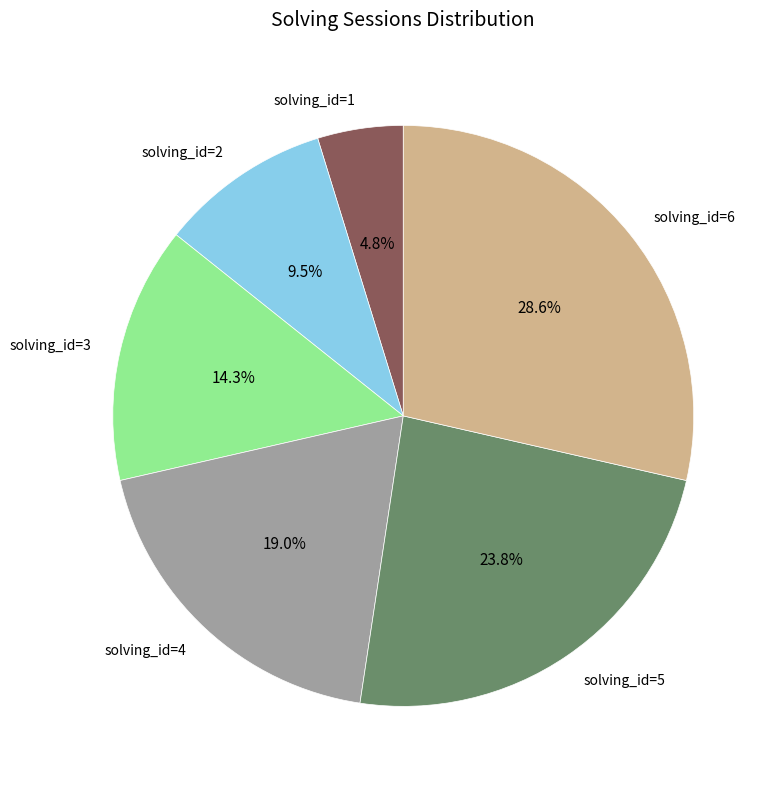

Count the number of slices in the pie.

6